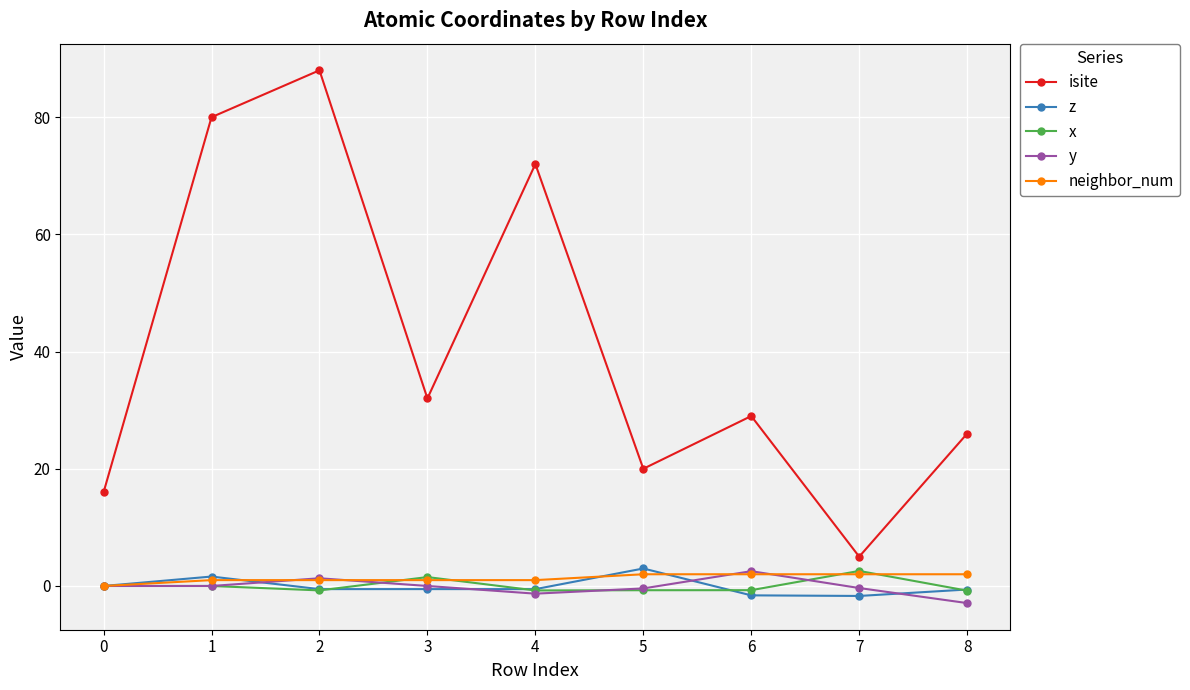

What is the minimum value shown in the chart?

-2.9